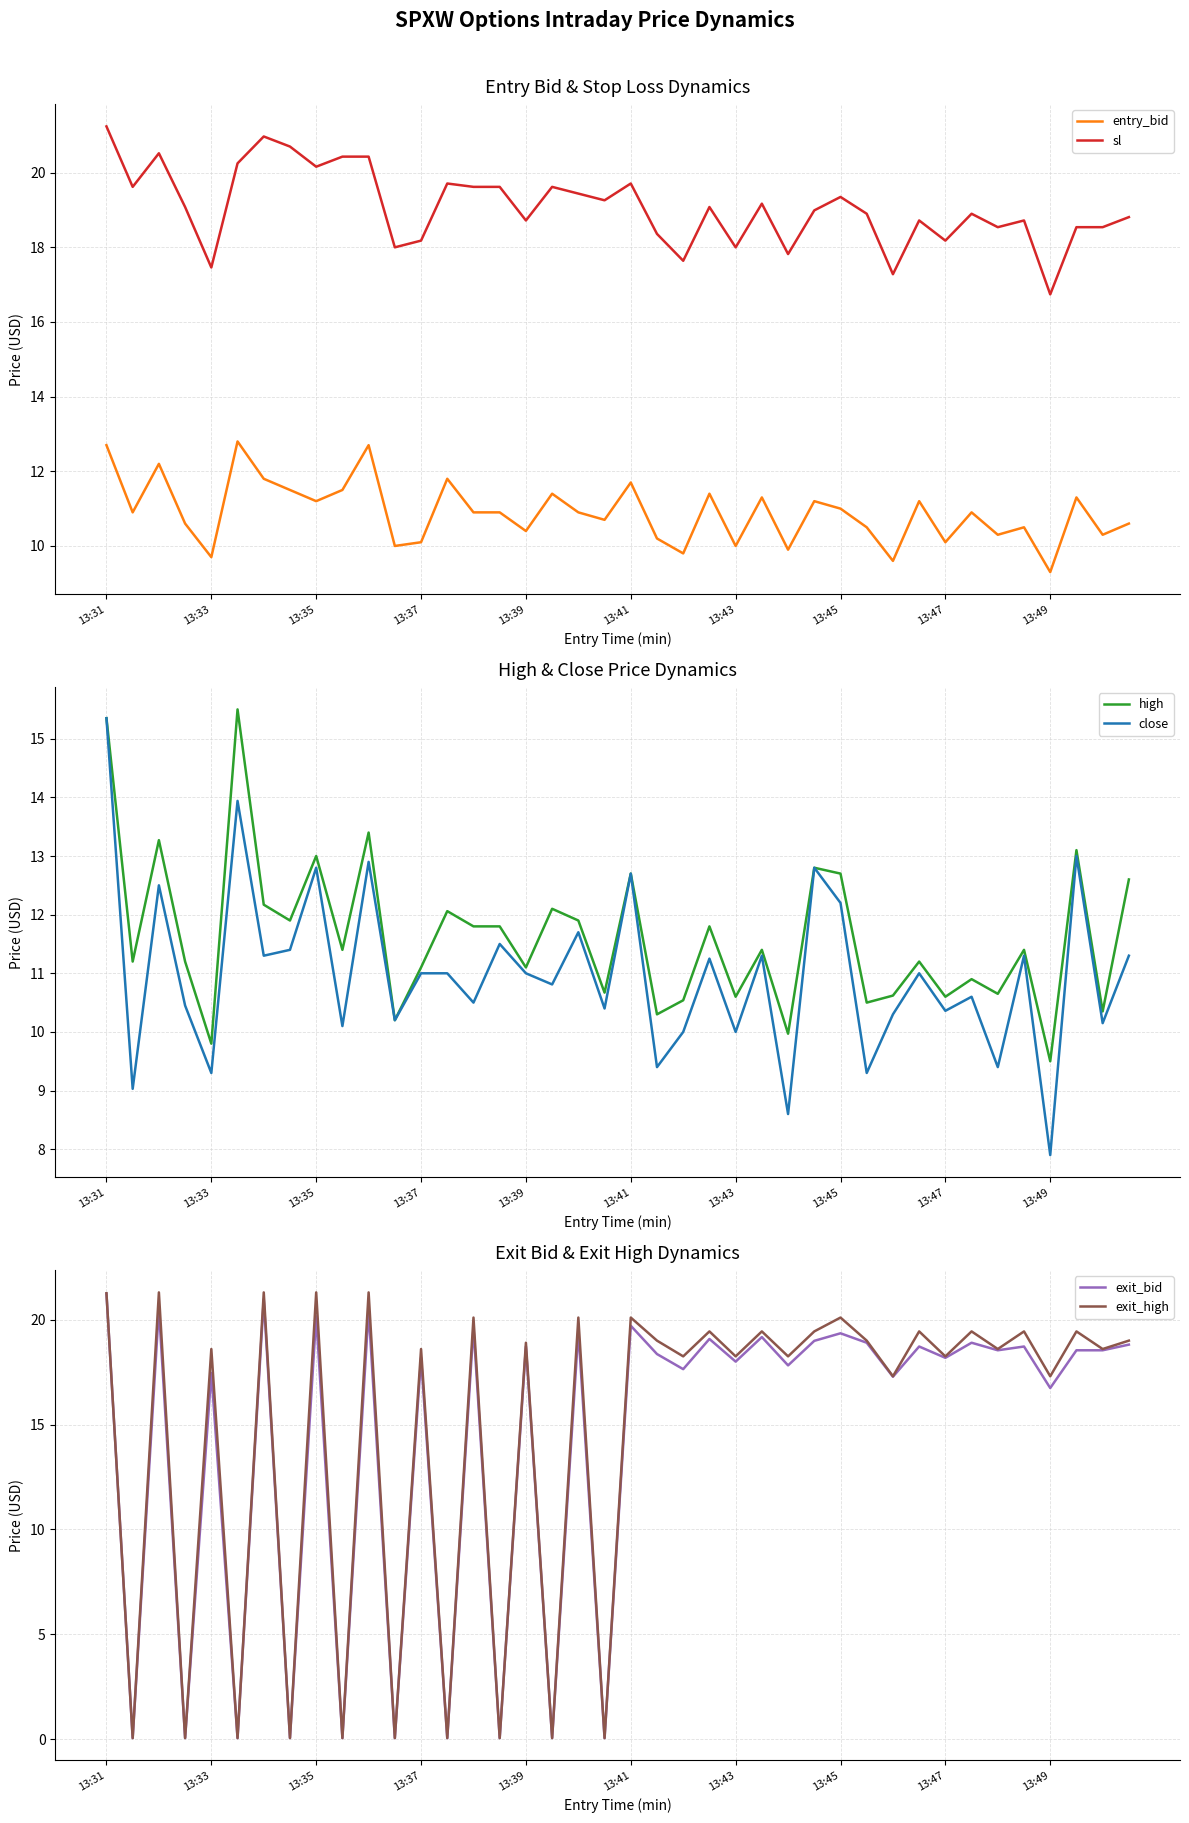

At 37, list the series in order from smallest to largest.

entry_bid, close, high, sl, exit_bid, exit_high